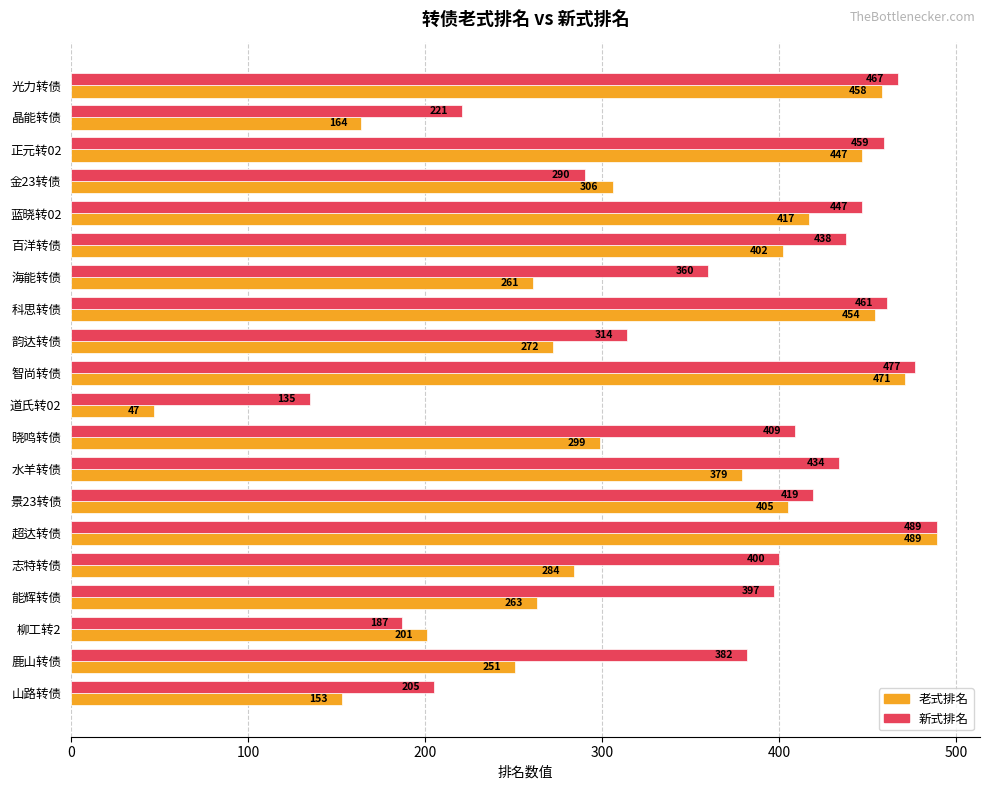

The value of 新式排名 at 景23转债 is 645. True or false?

False